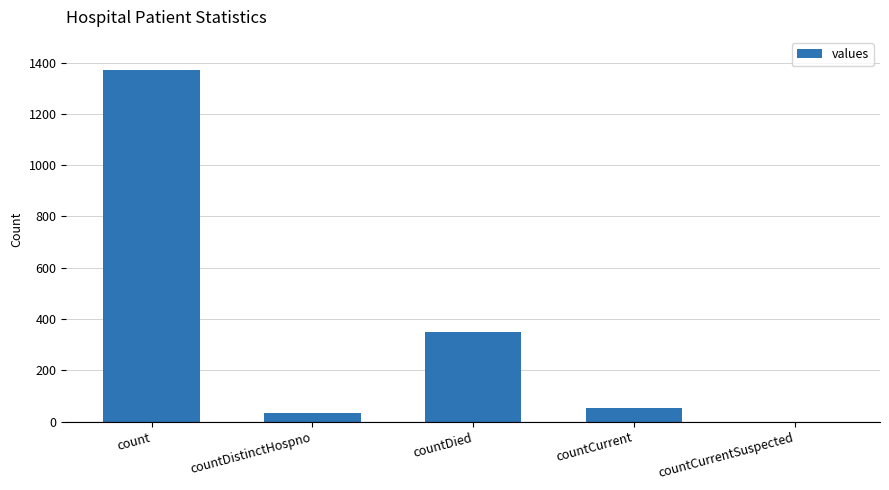

What is the approximate value at countCurrent?

52